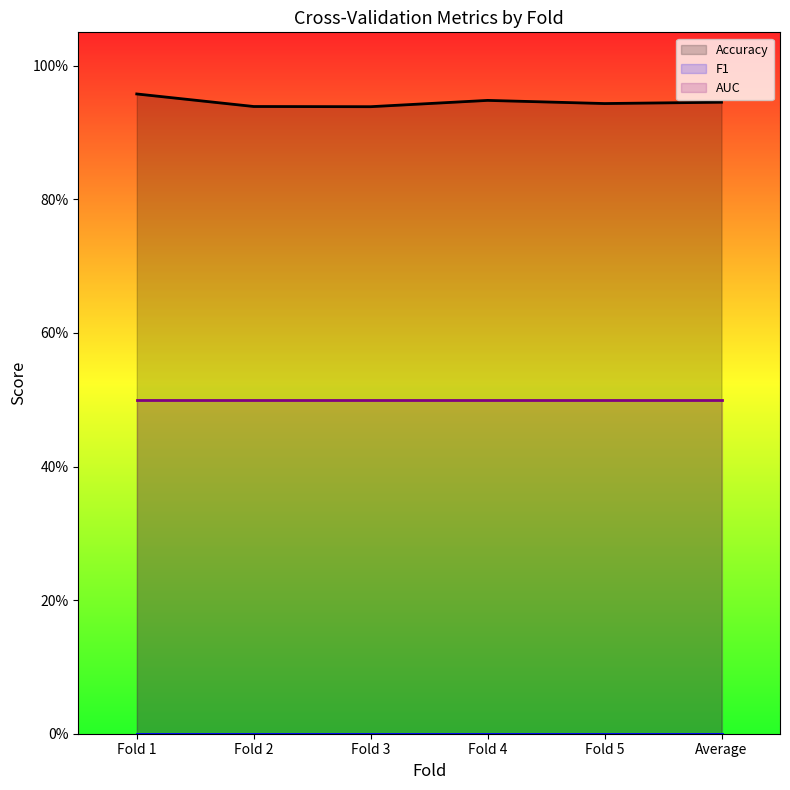

Reading left to right, what are all the values shown in this chart?

Accuracy: Fold 1=1.0	Fold 2=0.9	Fold 3=0.9	Fold 4=0.9	Fold 5=0.9	Average=0.9
F1: Fold 1=0.0	Fold 2=0.0	Fold 3=0.0	Fold 4=0.0	Fold 5=0.0	Average=0.0
AUC: Fold 1=0.5	Fold 2=0.5	Fold 3=0.5	Fold 4=0.5	Fold 5=0.5	Average=0.5